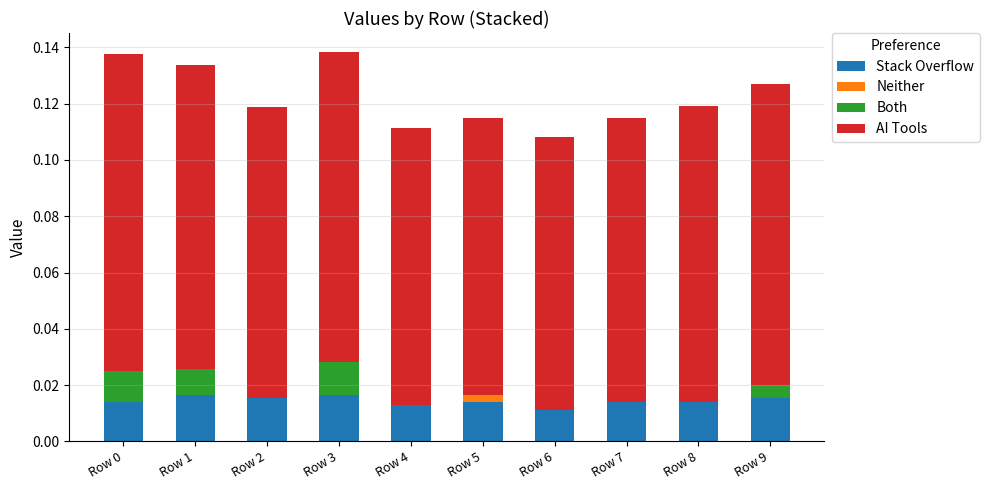

Count the number of data series in this chart.

4